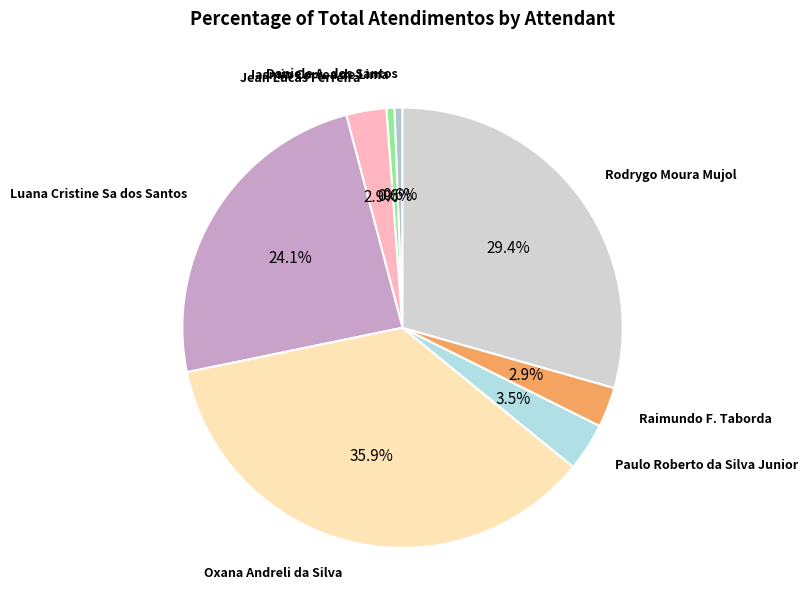

Is there any slice that represents more than half of the pie?

No